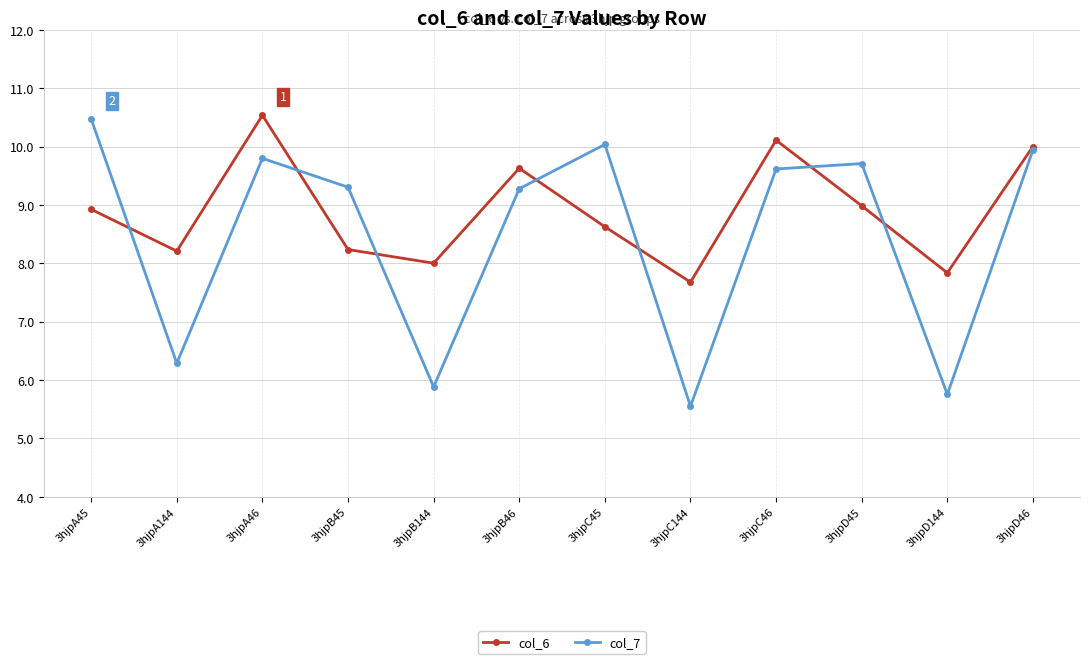

Which label corresponds to the largest value in the chart?

3hjpA46